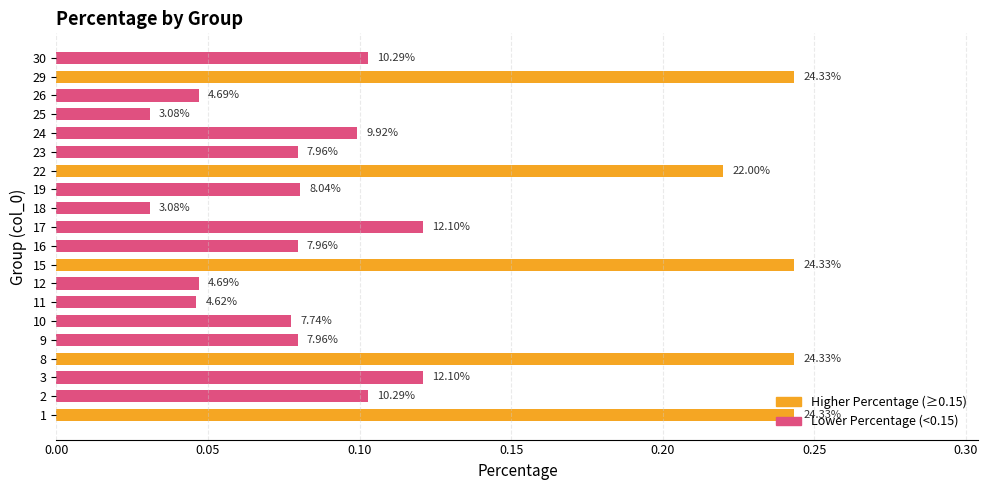

Does the chart contain any negative values?

No